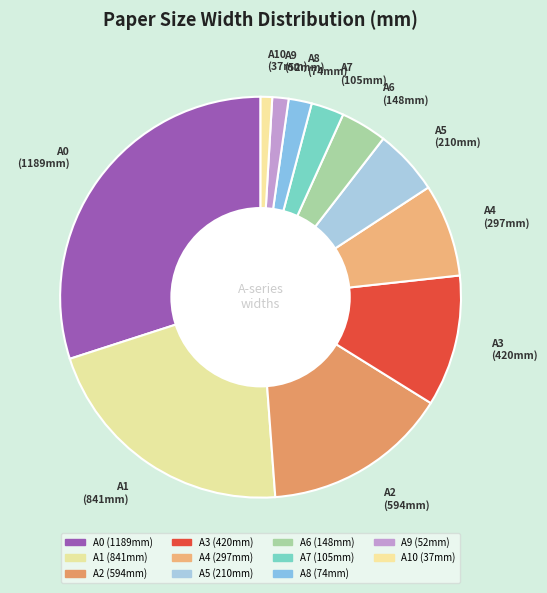

Count the number of slices in the pie.

11